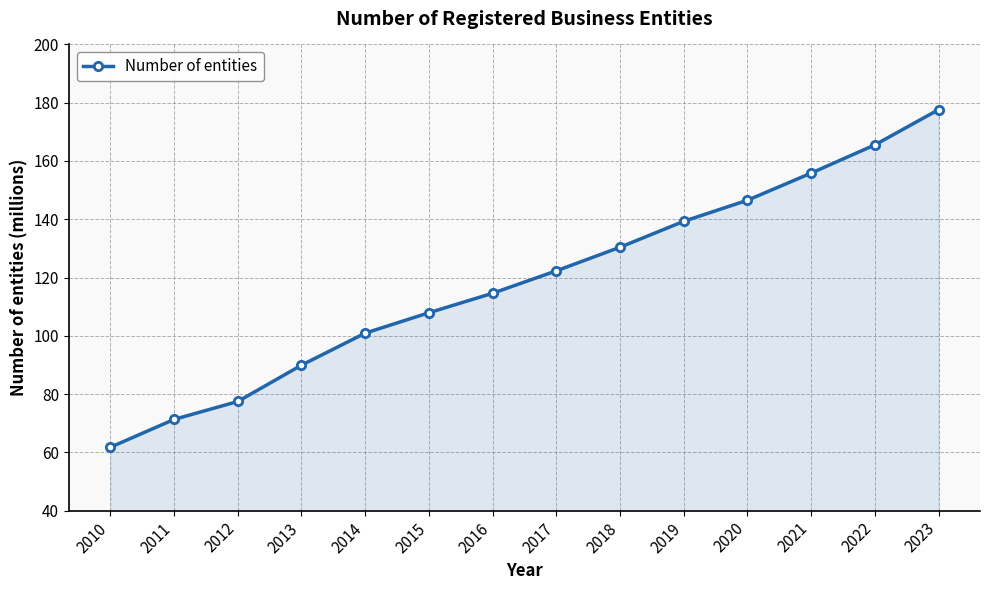

List the labels in order of value, smallest first.

2010, 2011, 2012, 2013, 2014, 2015, 2016, 2017, 2018, 2019, 2020, 2021, 2022, 2023